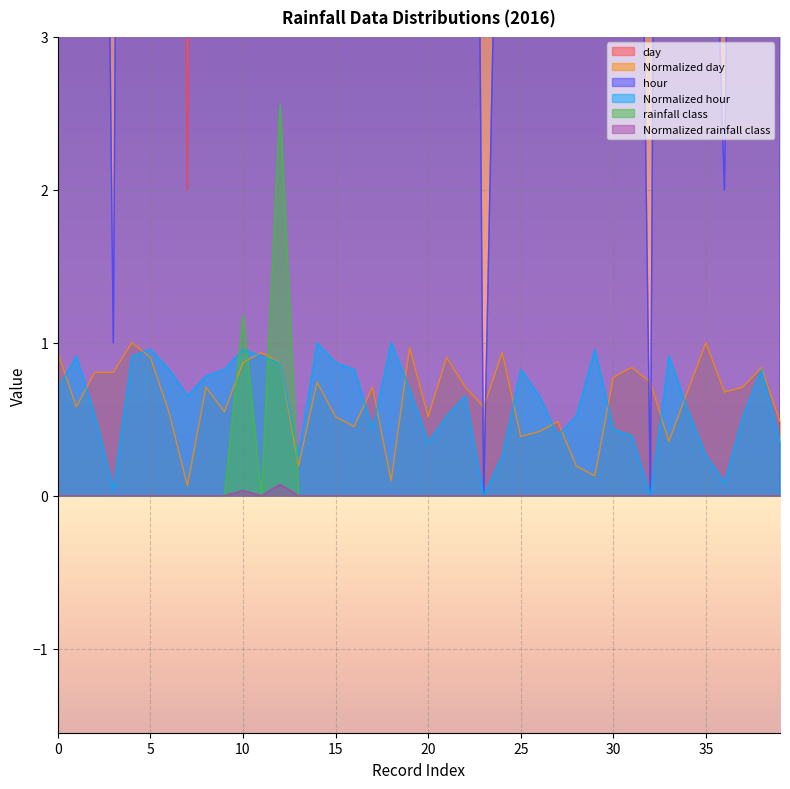

What is the highest value of the Normalized day series?

1.0